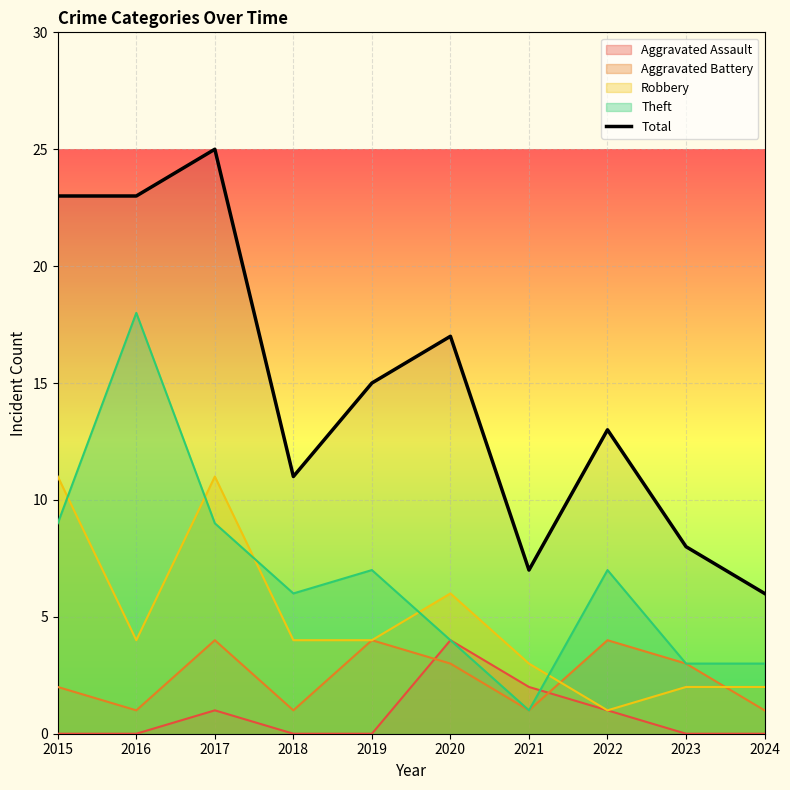

List the labels in order of value, largest first.

2017, 2015, 2016, 2020, 2019, 2022, 2018, 2023, 2021, 2024